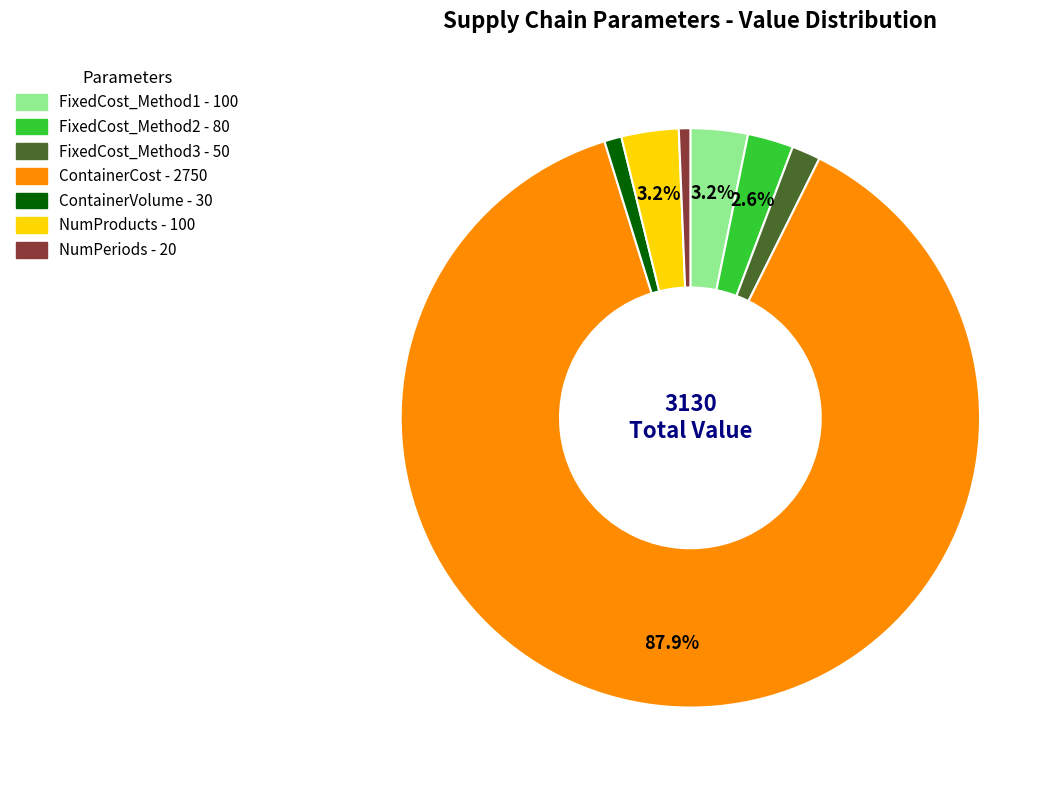

The NumProducts slice represents 15% of the pie. True or false?

False